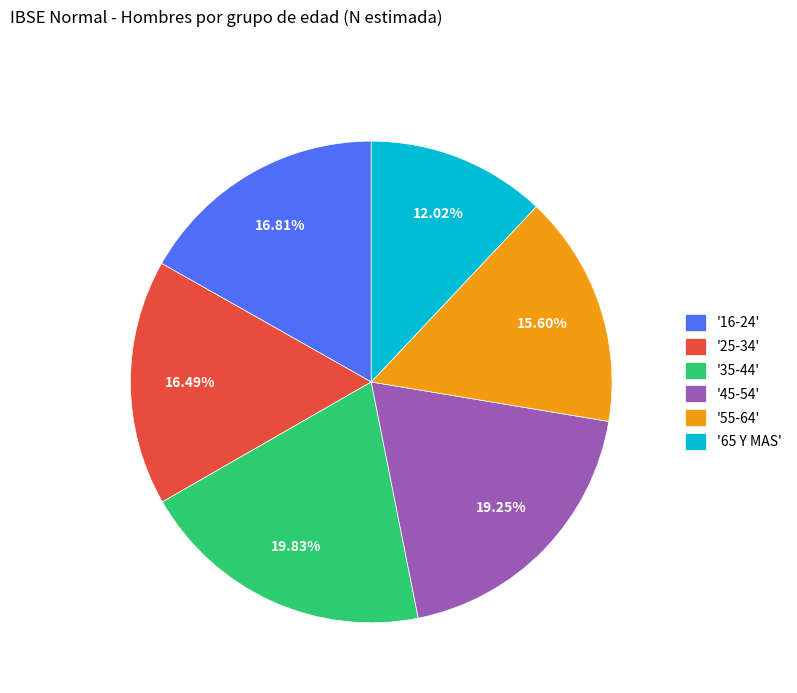

Which category has the smallest portion of the pie?

'65 Y MAS'